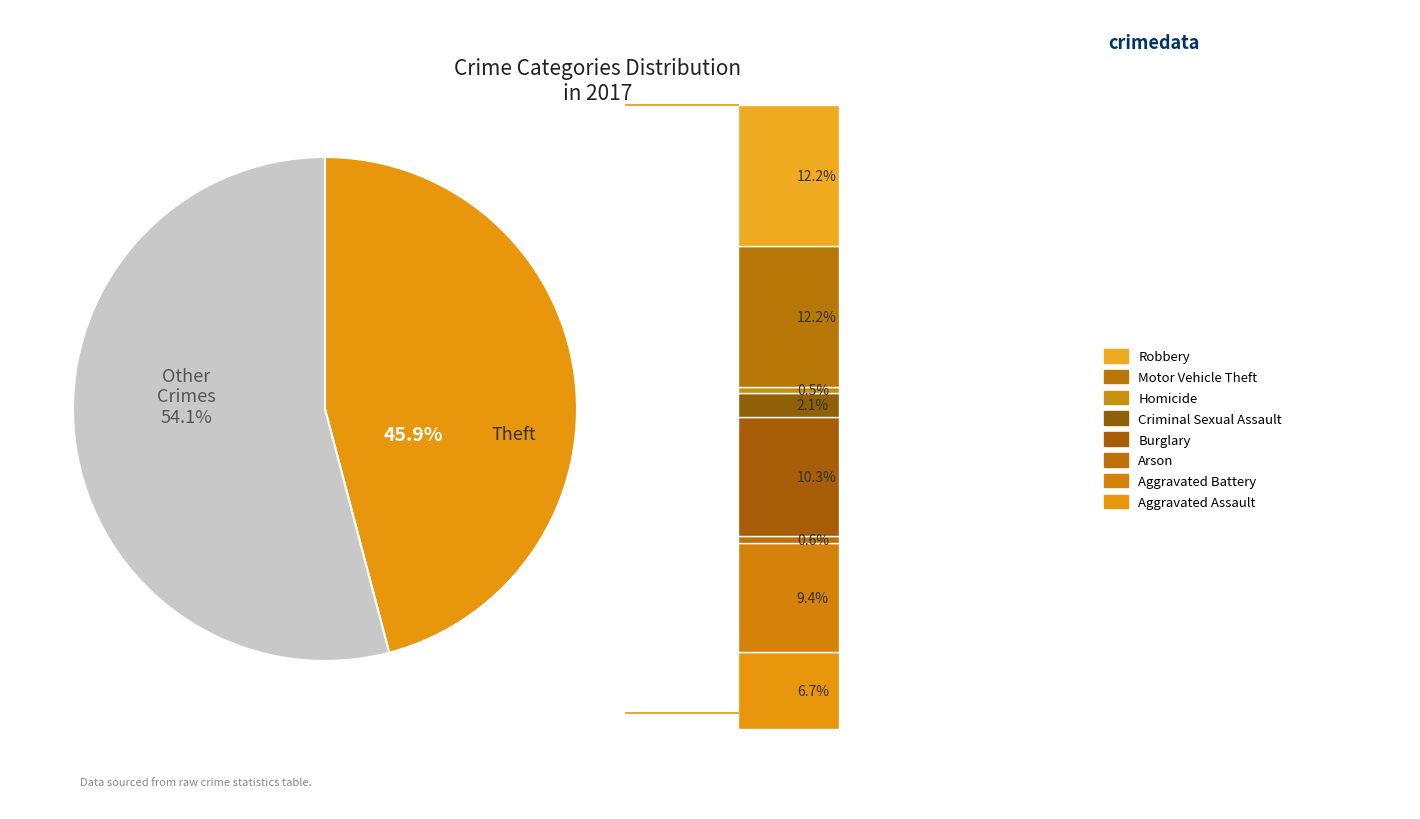

Does Burglary represent more than half of the total?

No